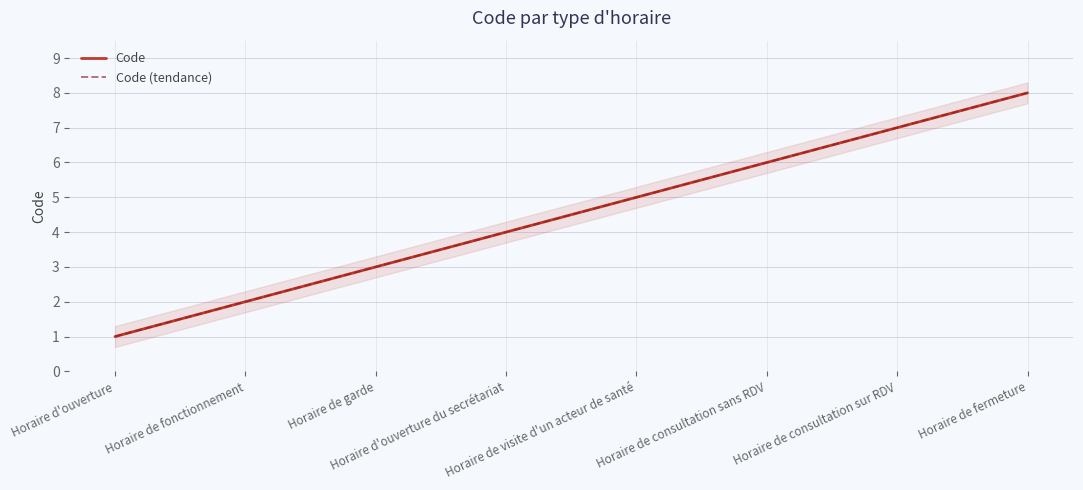

What is the sum of the Code values at Horaire d'ouverture du secrétariat and Horaire de consultation sur RDV?

11